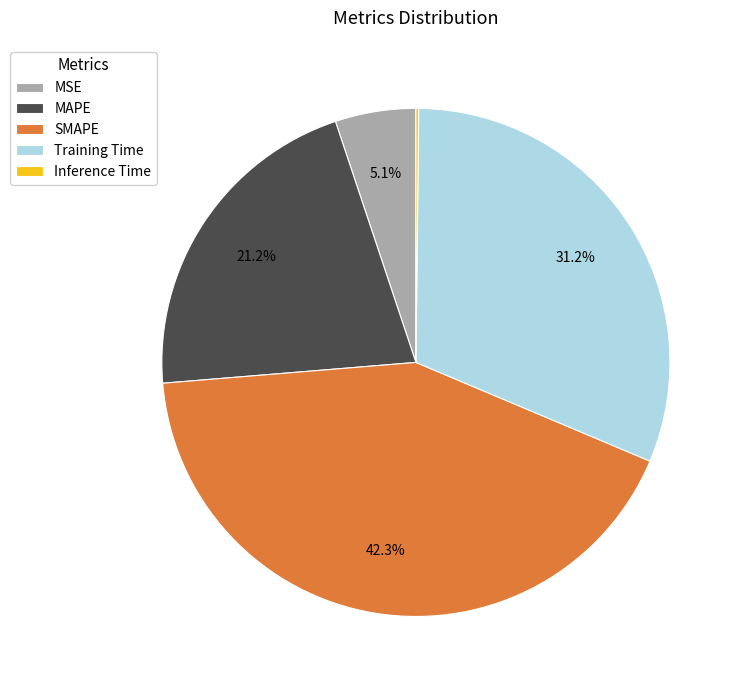

Is there any slice that represents more than half of the pie?

No